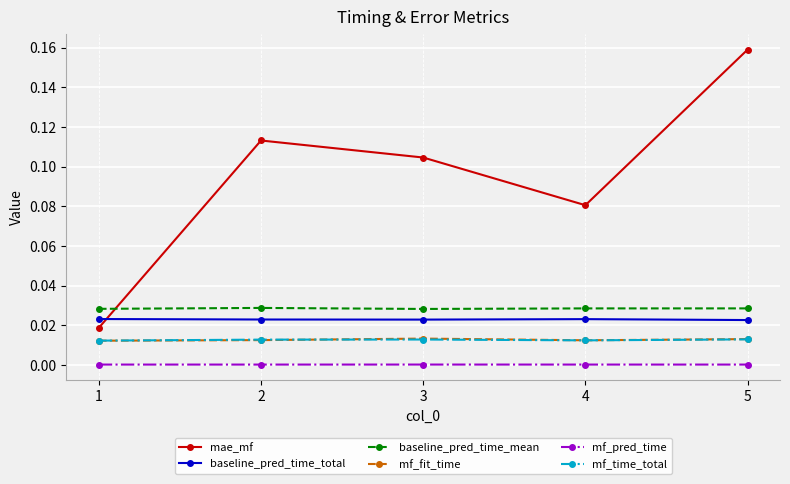

How many interior local peaks does the mae_mf series have?

1